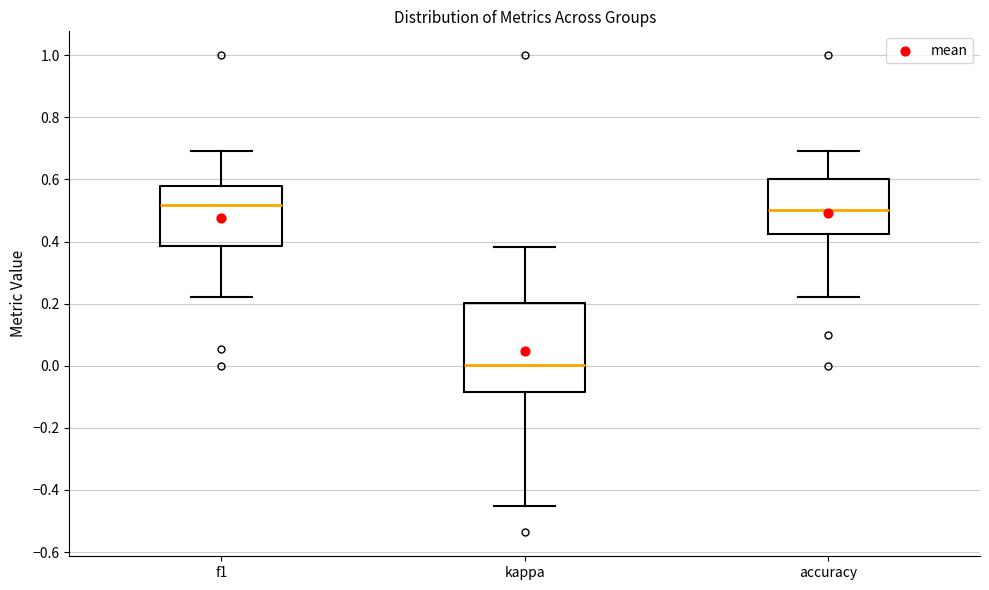

Where is the lower edge of the box for kappa on the y-axis? The values are not printed on the chart, so give them approximately, as read against the axis.

-0.08